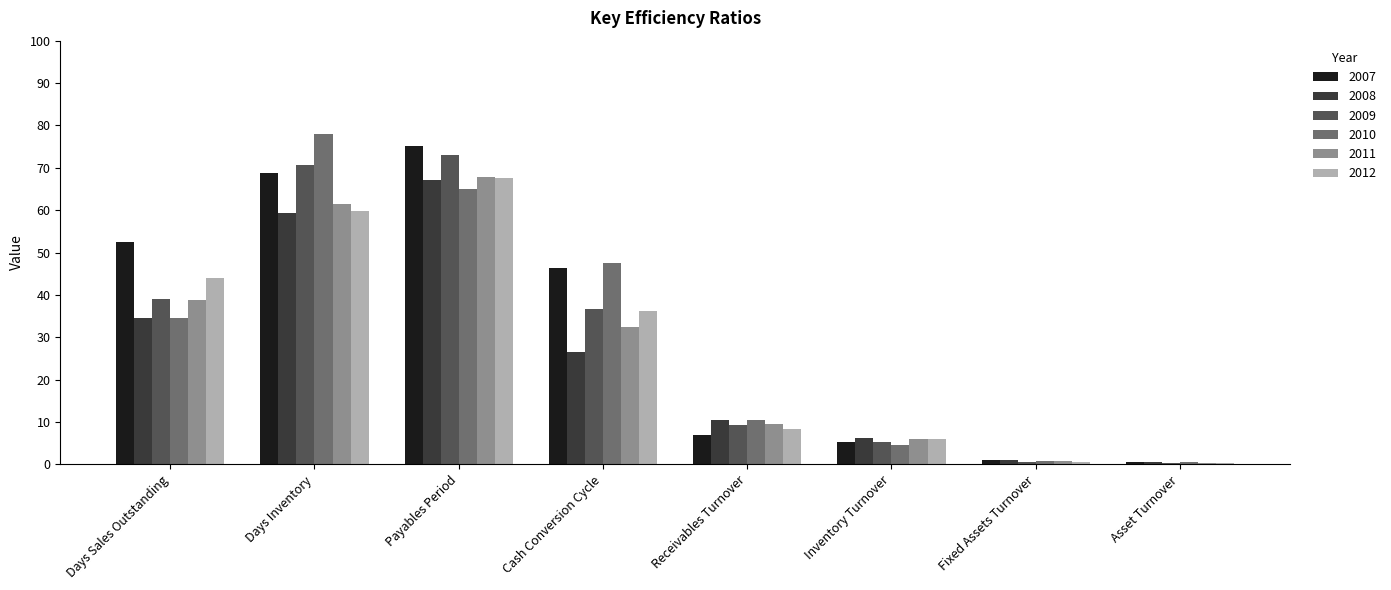

What is the difference between the maximum and second lowest values in the 2007 series?

74.1